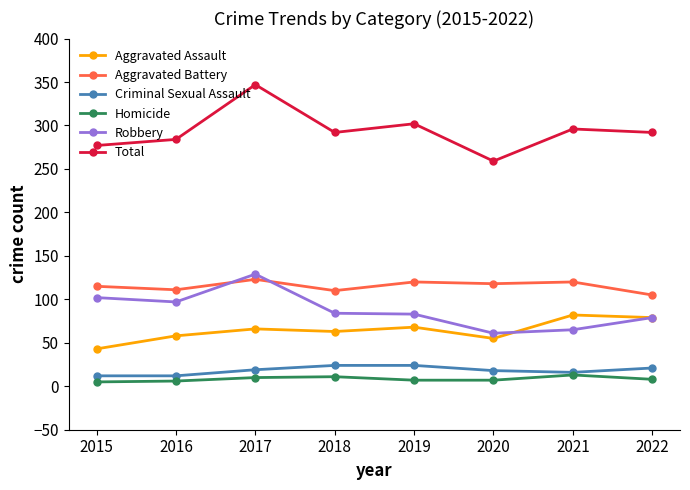

Read the Aggravated Battery value at 2022.

105